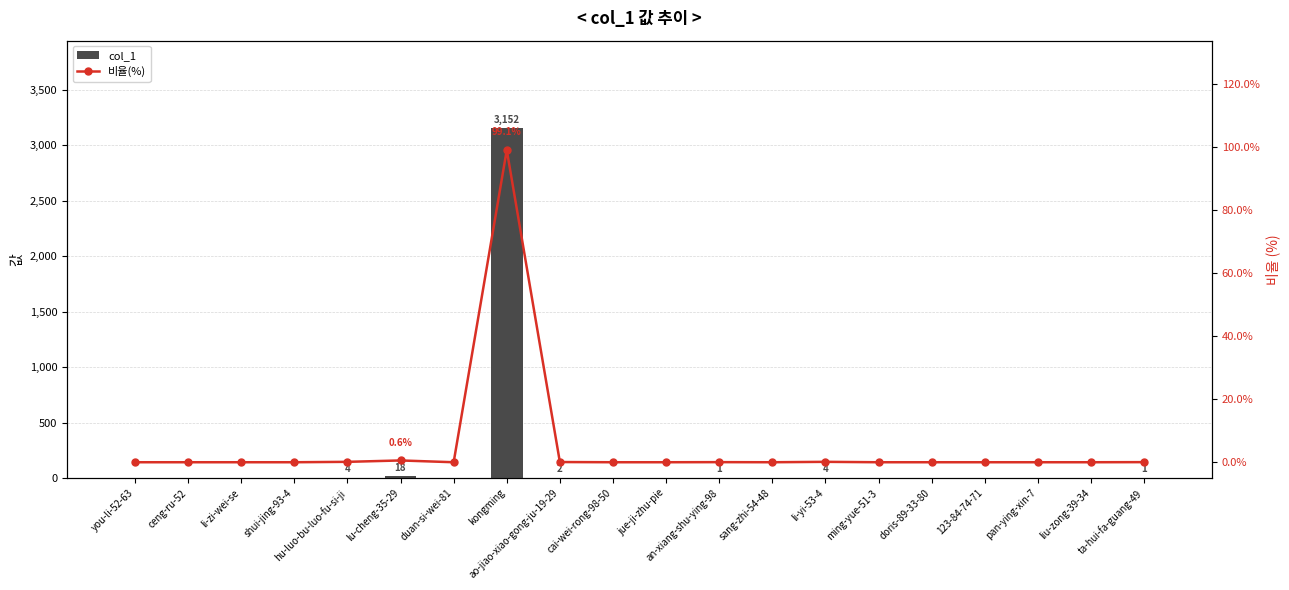

What is the label of the 2nd bar from the left?

ceng-ru-52